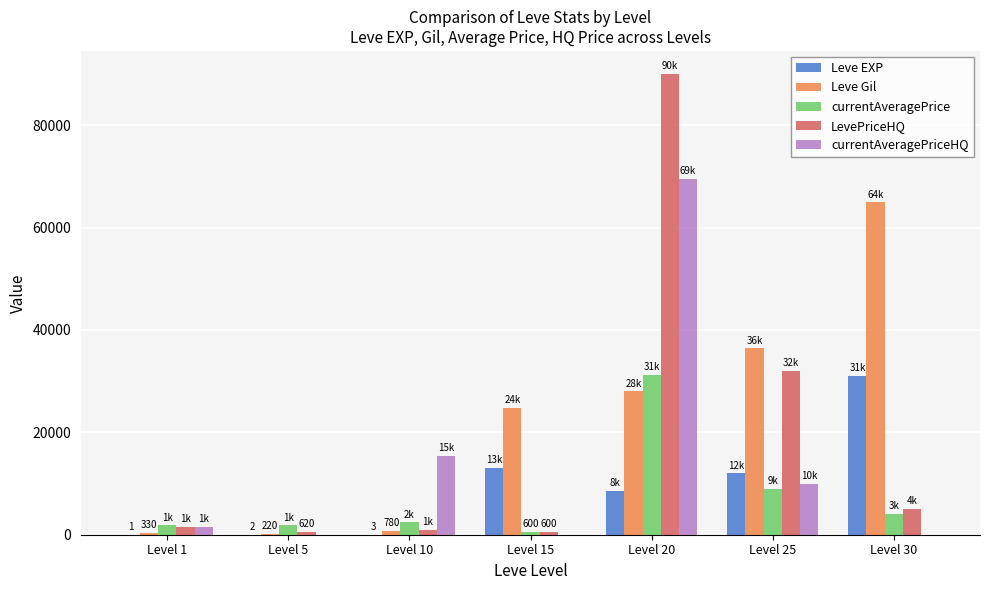

True or false: LevePriceHQ has a value of 1543.8 at Level 30.

False